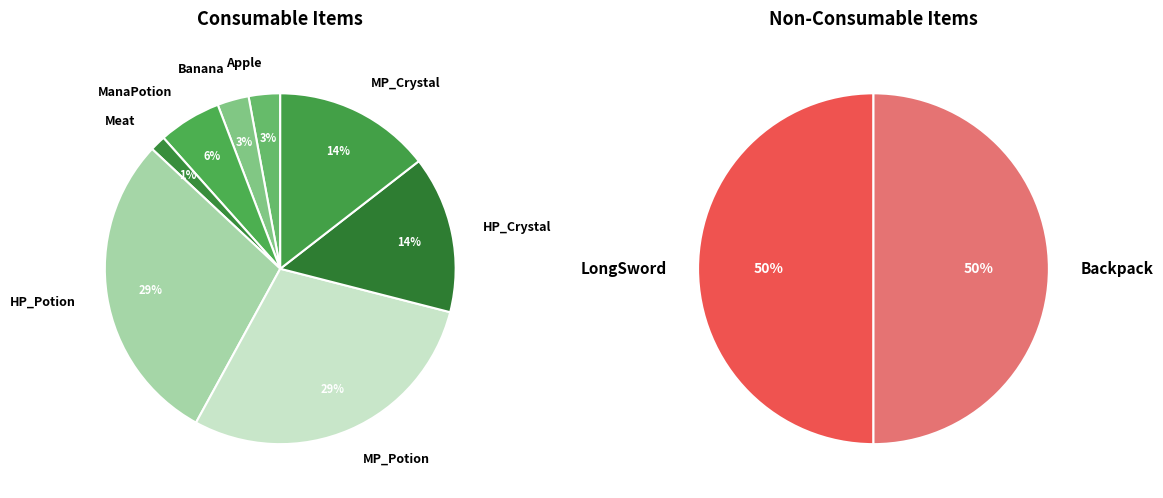

Count the number of slices in the pie.

10